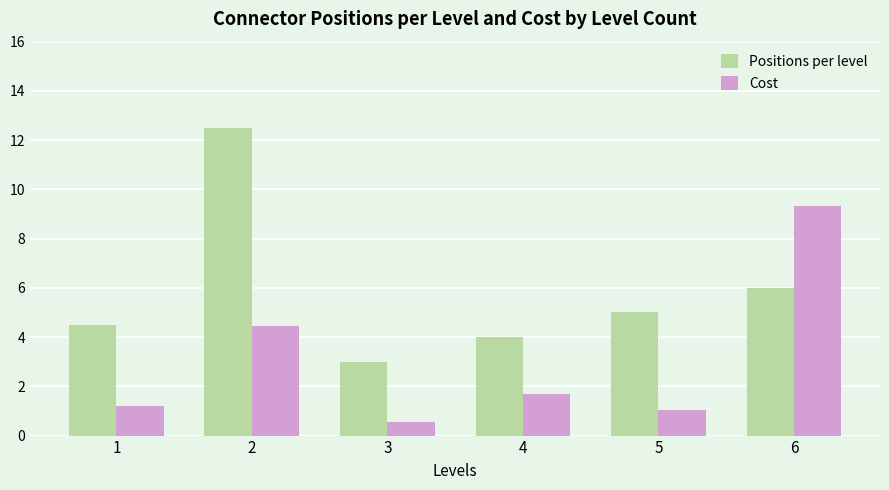

What is the average value of the Positions per level series?

5.8